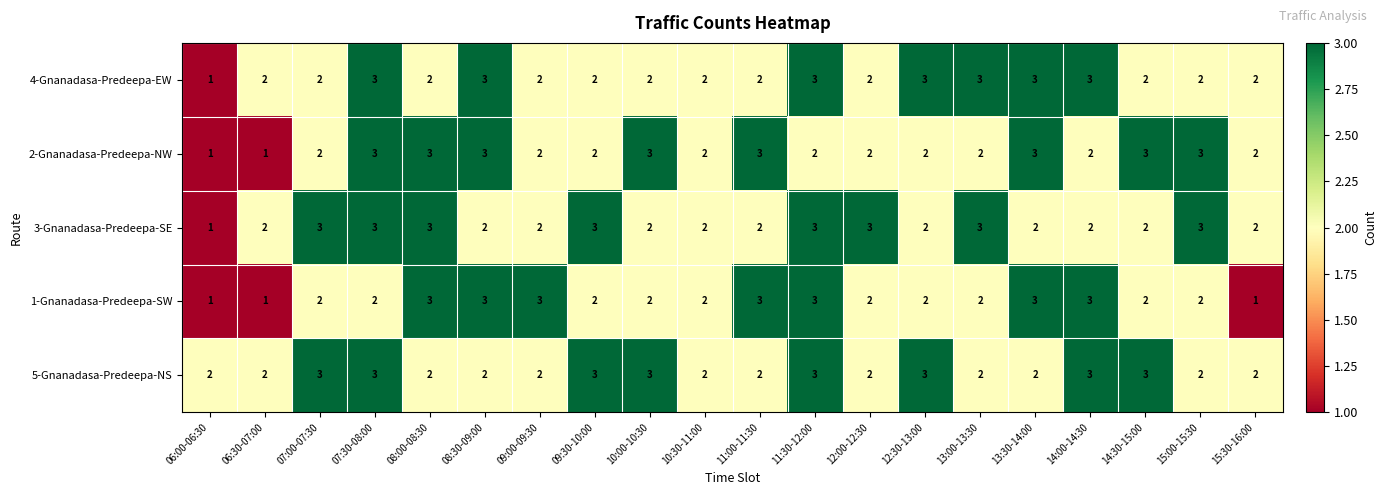

Count the 1-Gnanadasa-Predeepa-SW values in the range 2 to 3.

17